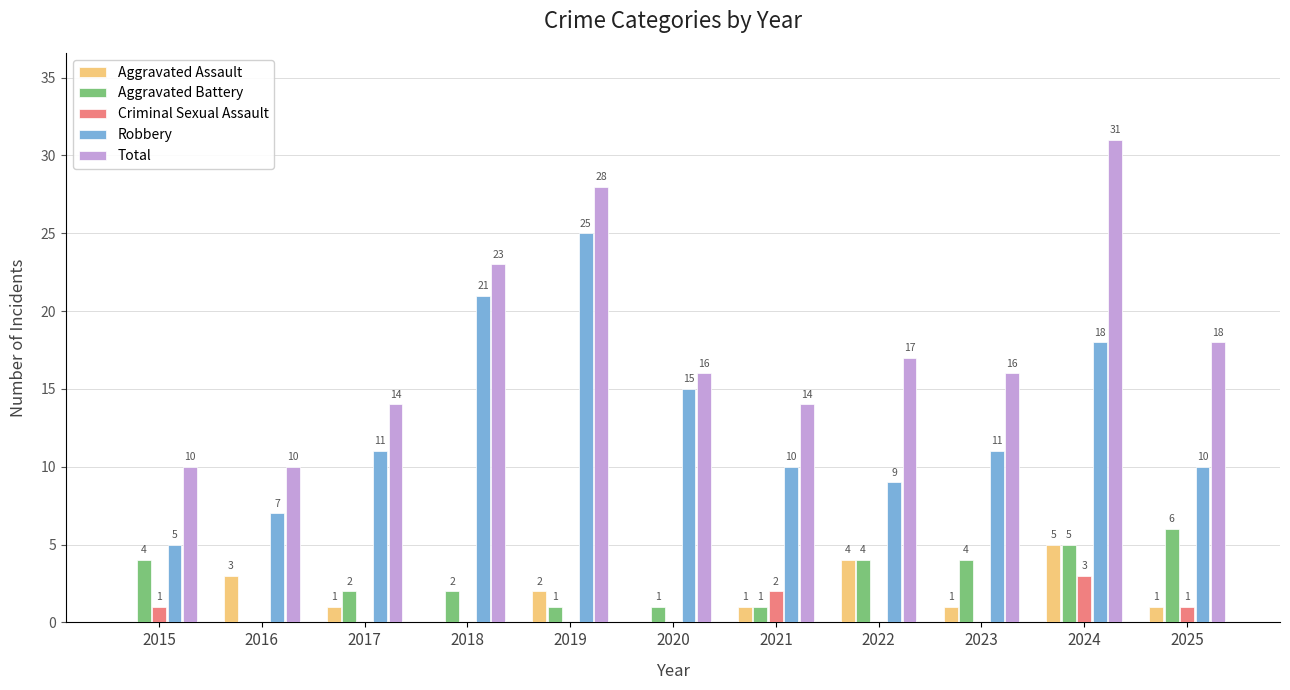

How many Aggravated Assault values are between 0 and 3?

9